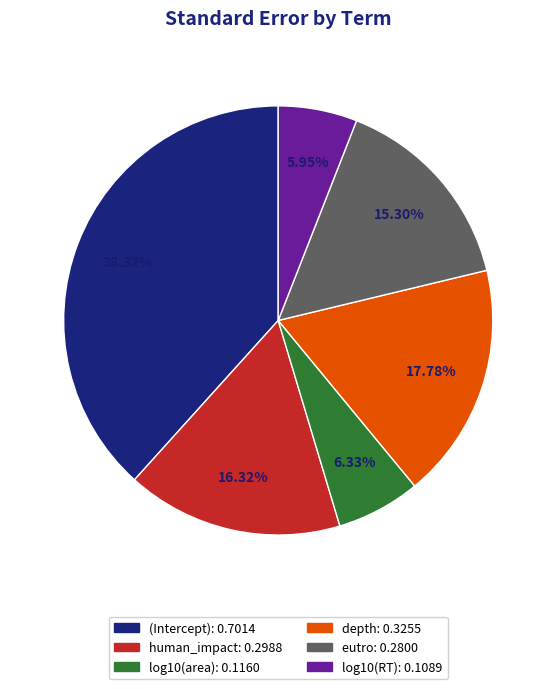

Is it true that eutro is 4% of the pie?

False